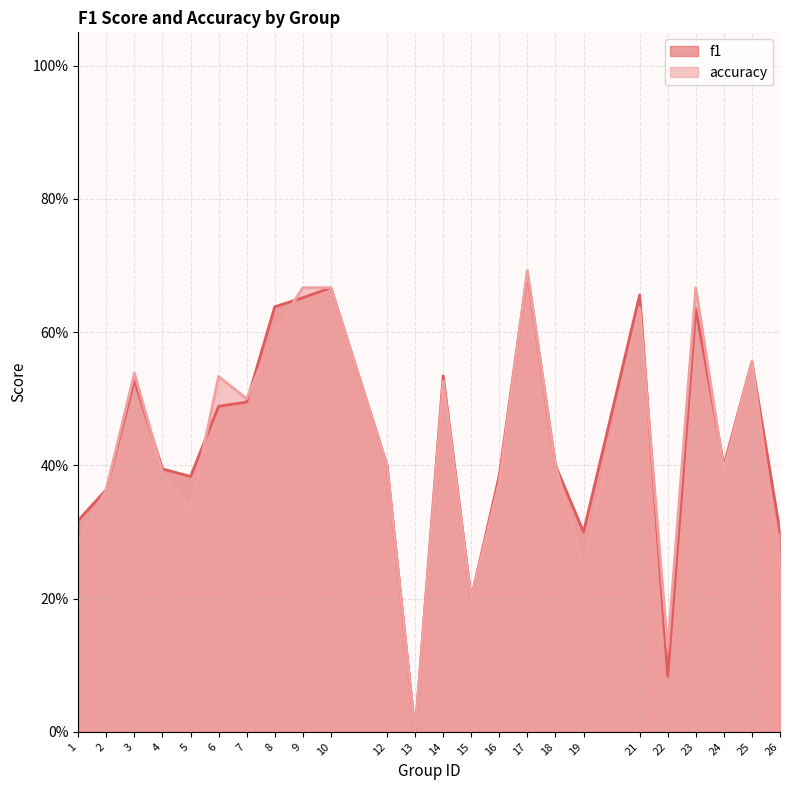

What is the sum of all accuracy values?

10.3